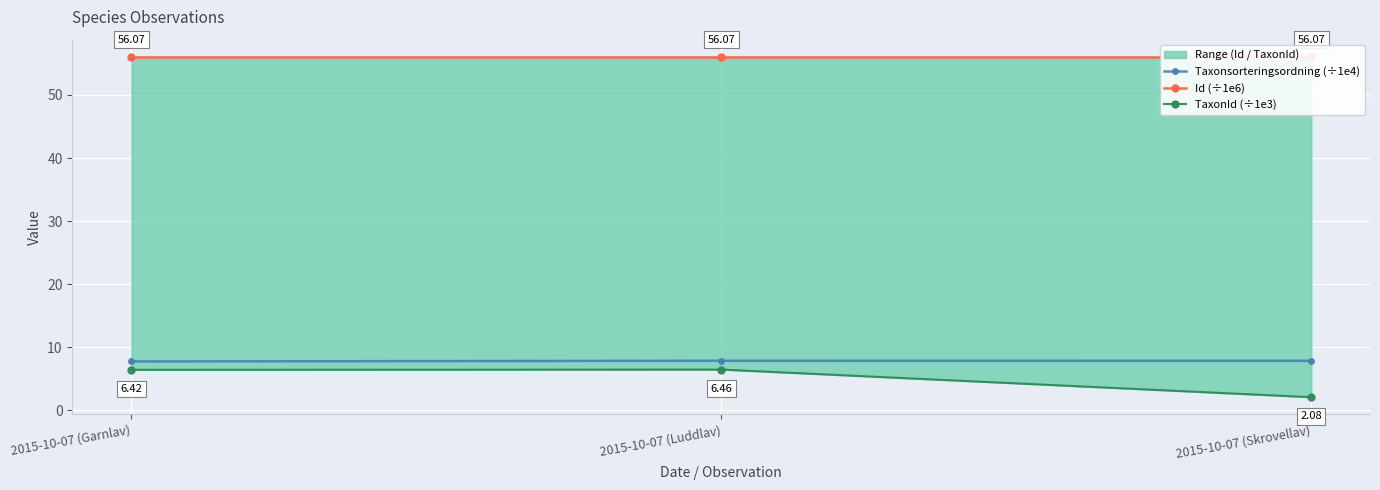

What is the spread (max minus min) of values at 2015-10-07 (Luddlav)?

49.6